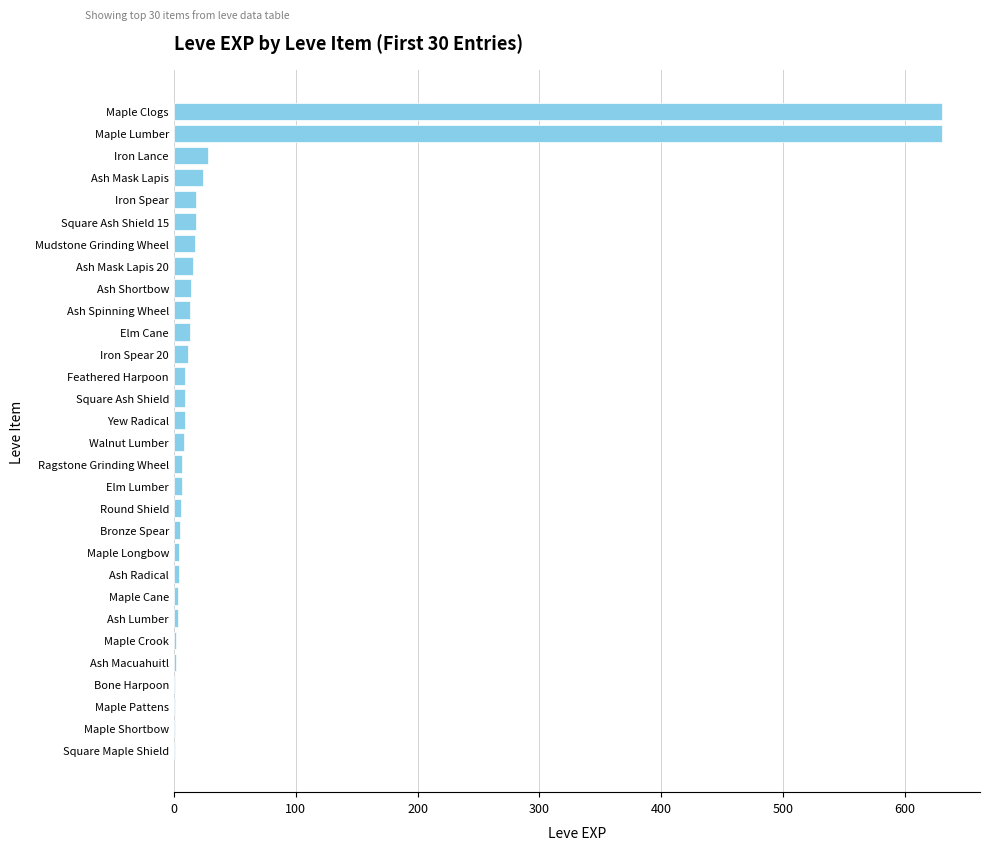

The value at Ash Mask Lapis is 24. True or false?

True